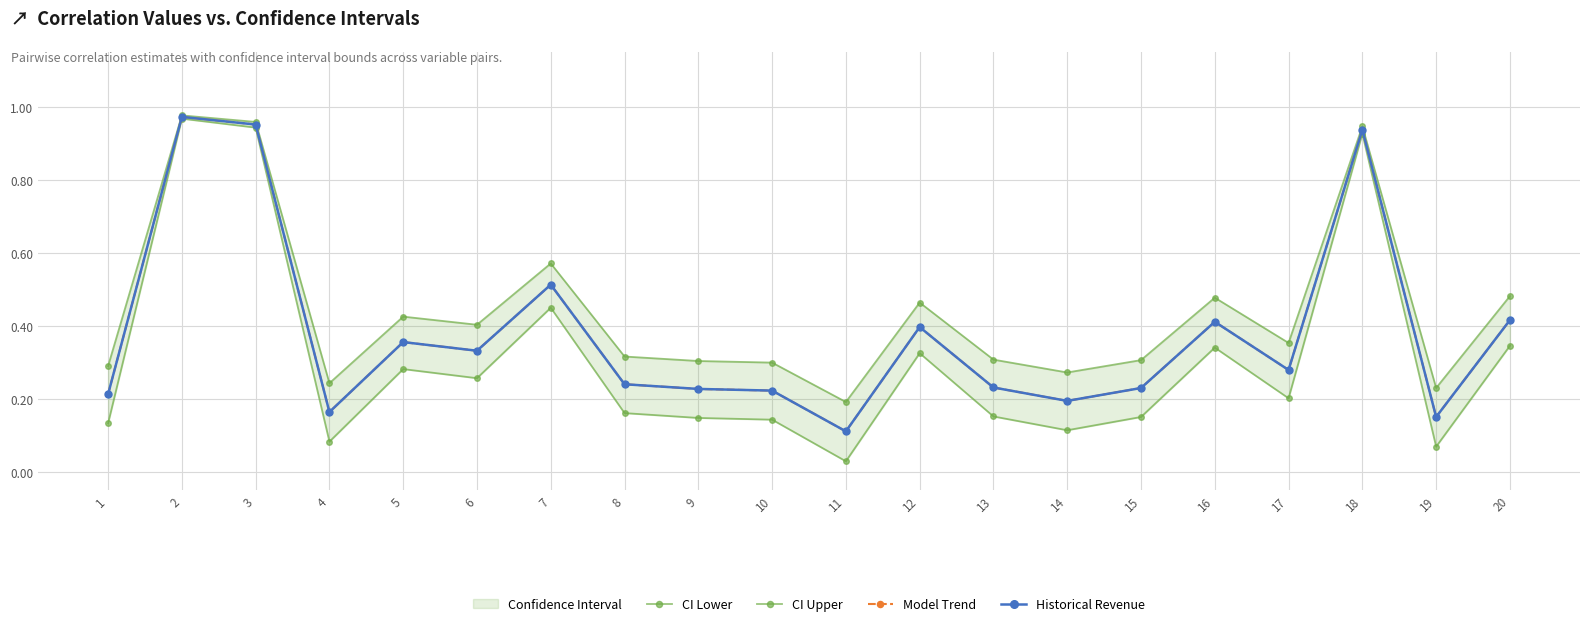

List the series in order of their peak value, lowest first.

CI Lower, Model Trend, Historical Revenue, CI Upper